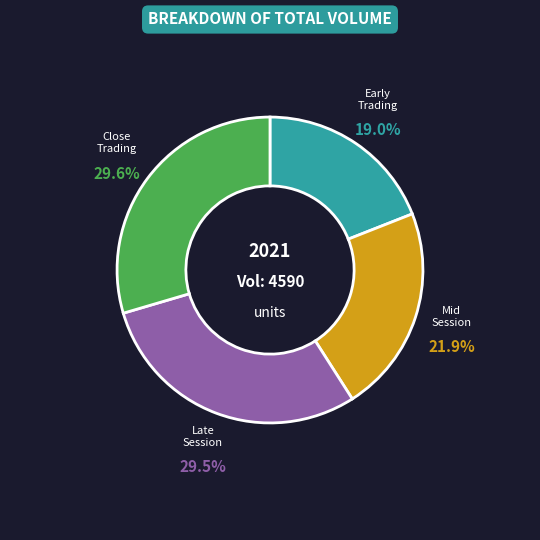

Does any single category account for the majority?

No